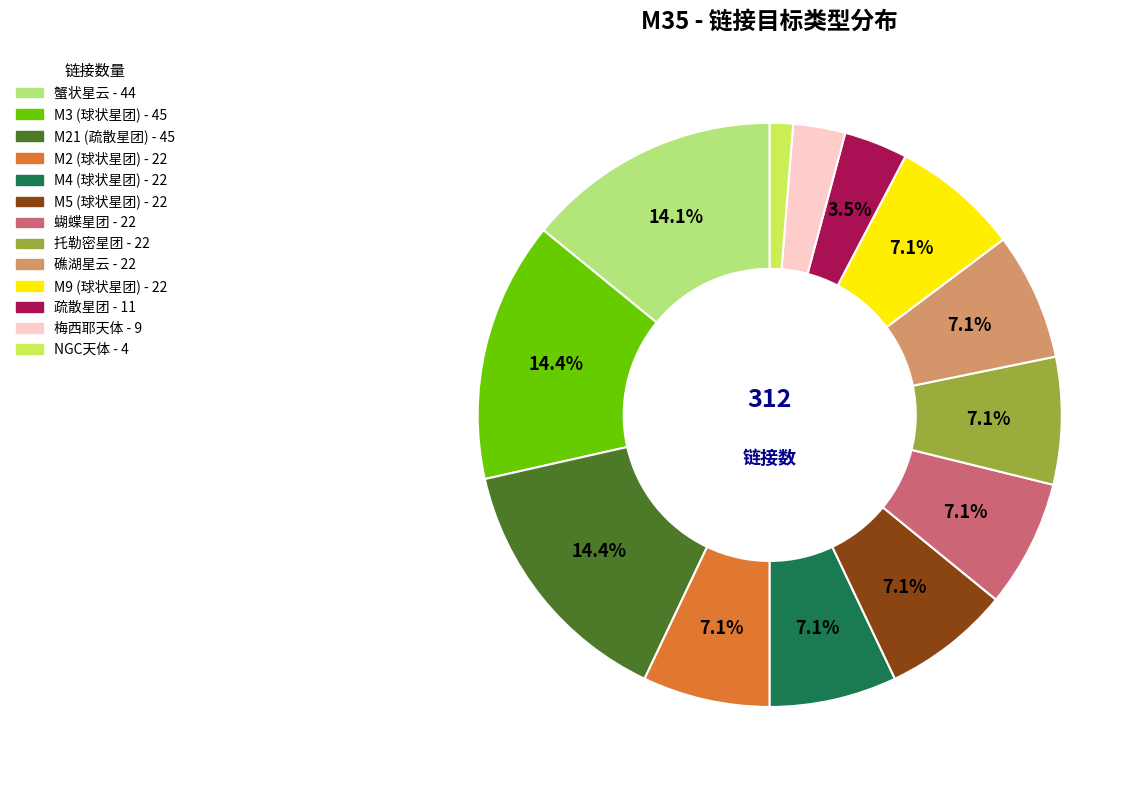

The 蟹状星云 slice represents 14% of the pie. True or false?

True